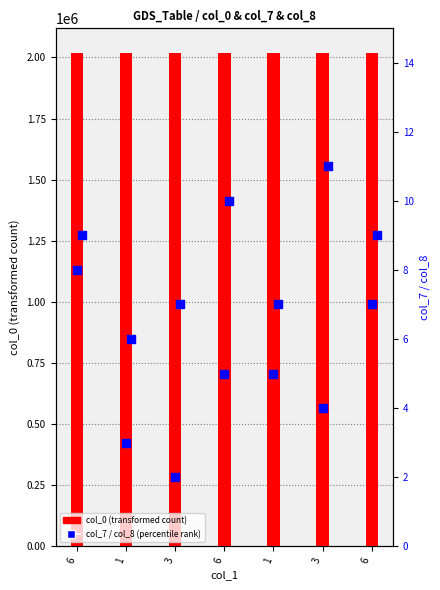

Which series has the largest Y range (max minus min)?

col_0